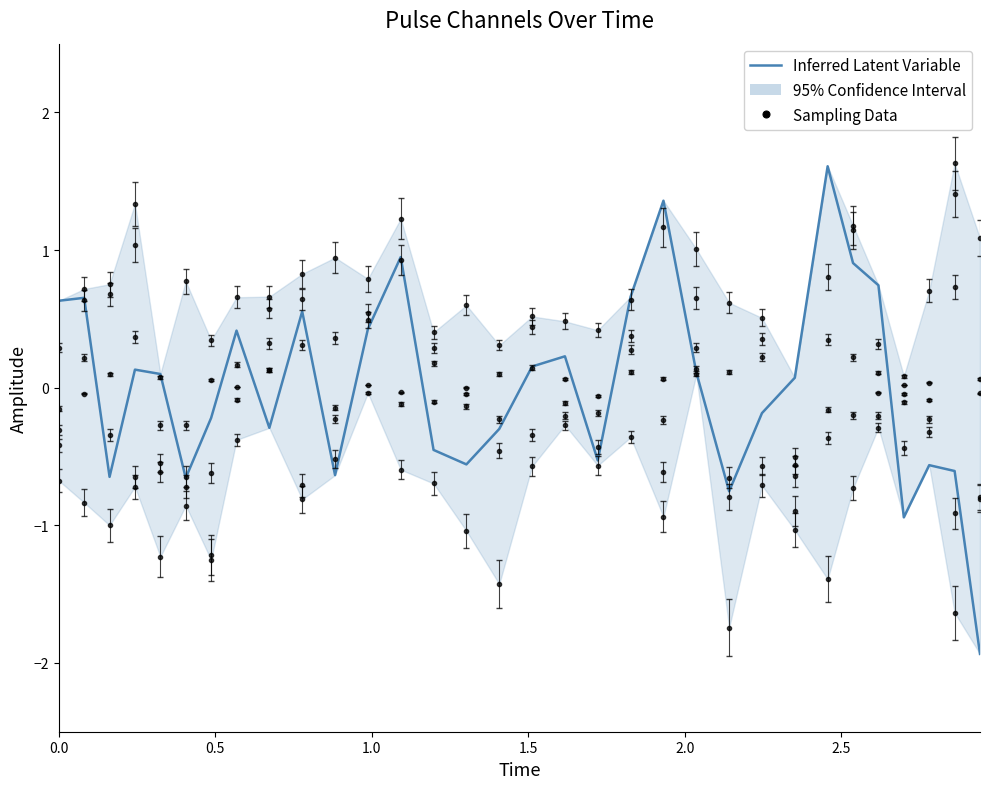

How many points are higher than both their immediate neighbors (excluding endpoints)?

9